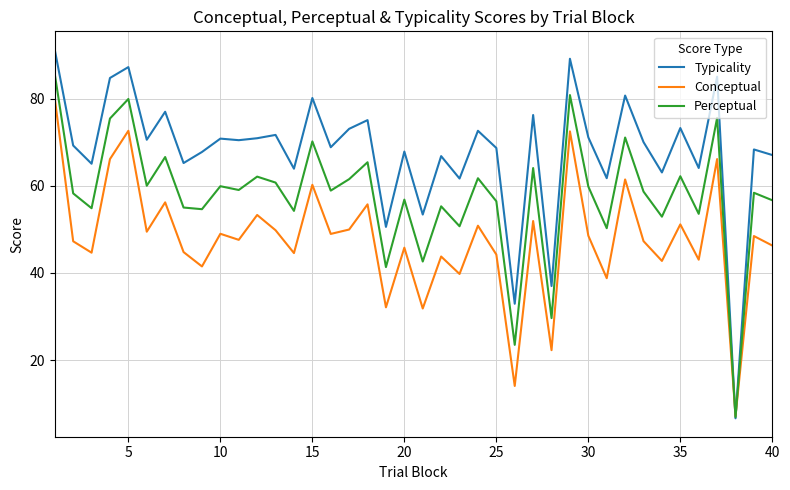

What is the maximum value for Typicality?

91.3